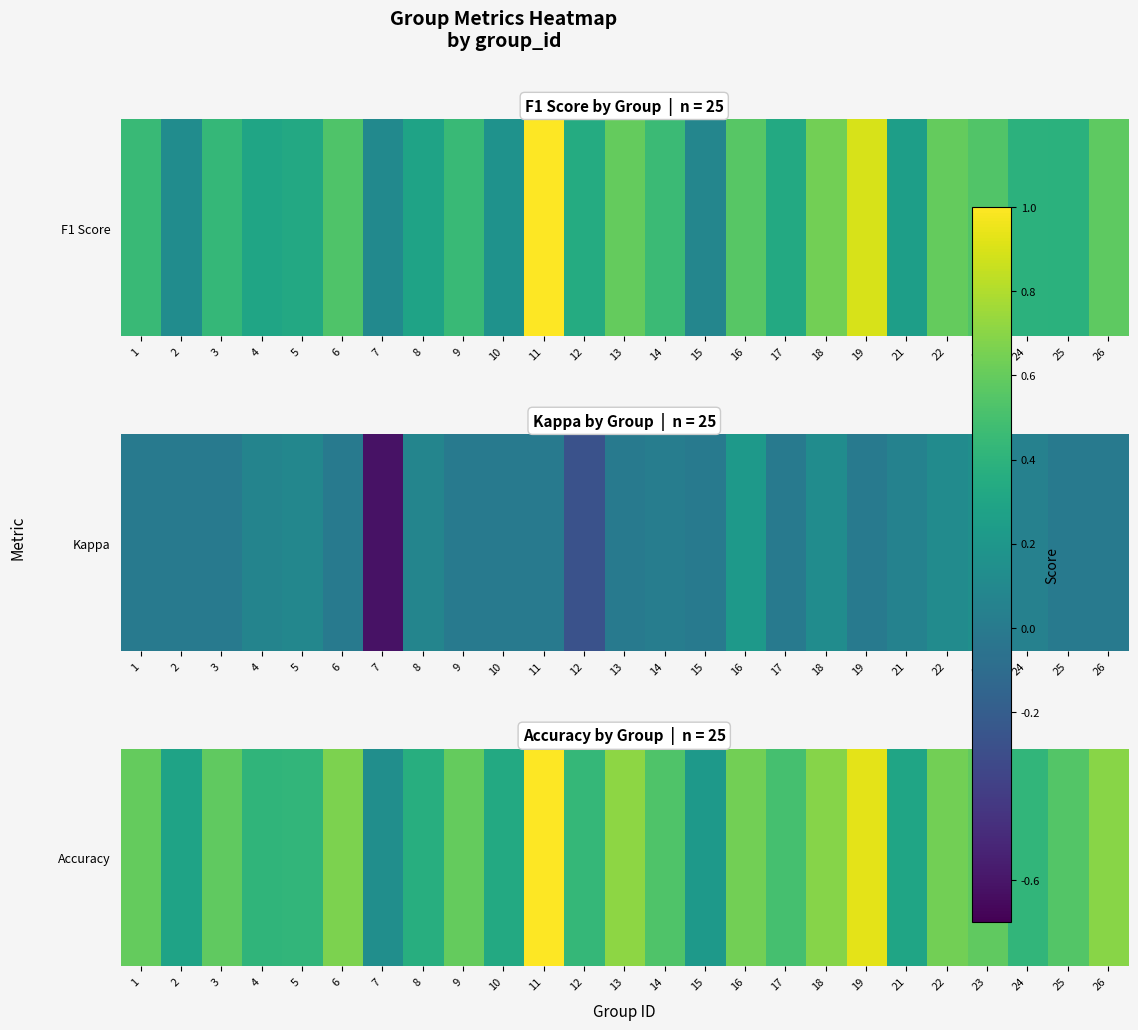

What is the change in value from 7 to 12?

+0.3